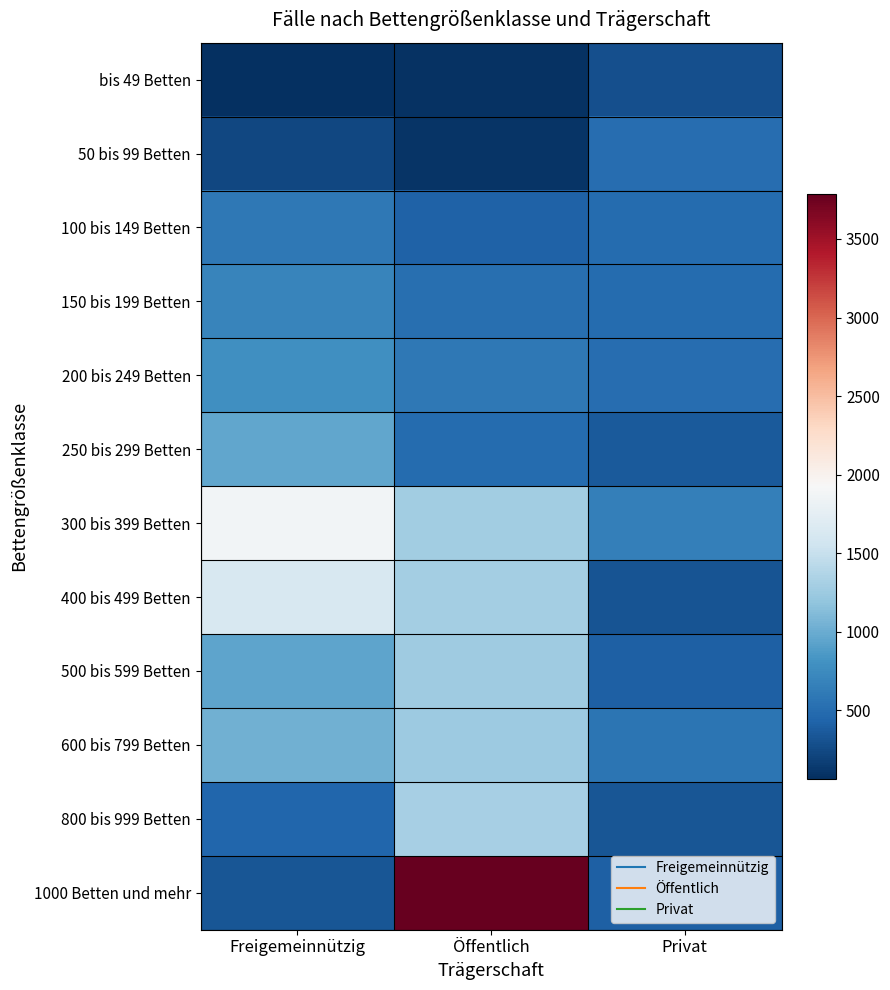

Which series changed the most between Öffentlich and Privat?

1000 Betten und mehr